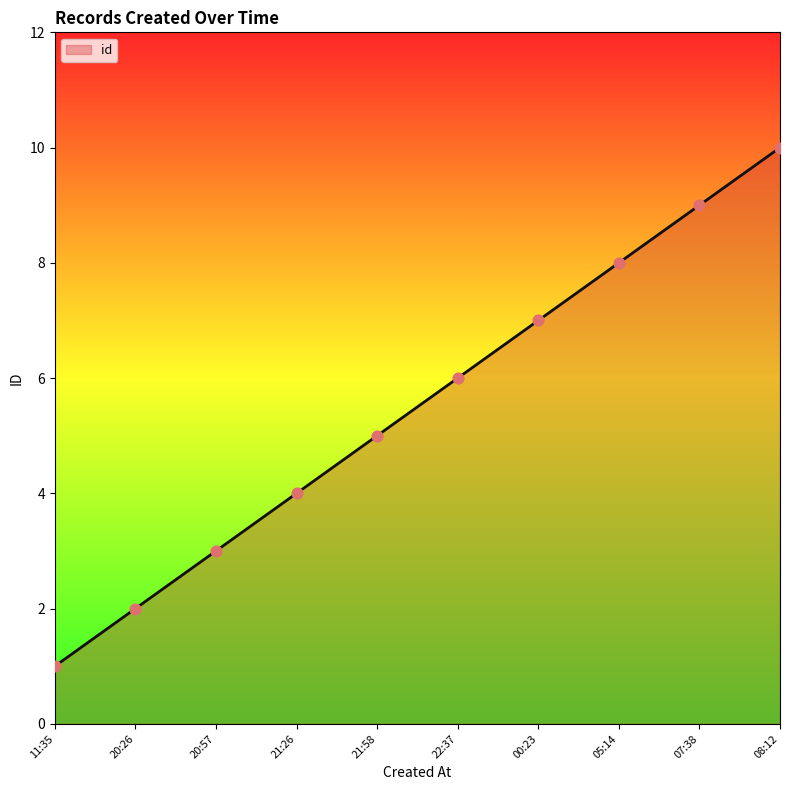

What is the ratio of the value at 07:38 to the value at 21:58?

1.8